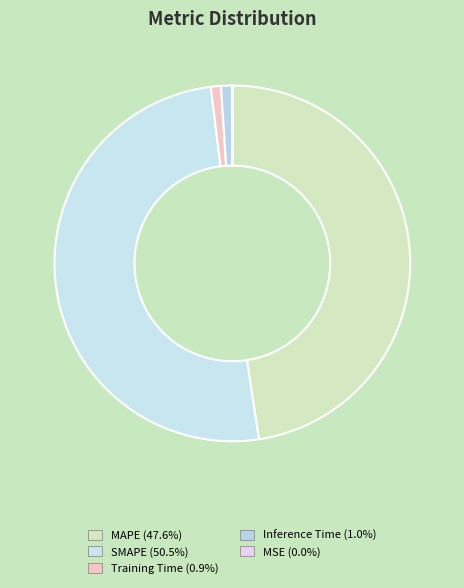

How many slices are in this pie chart?

5